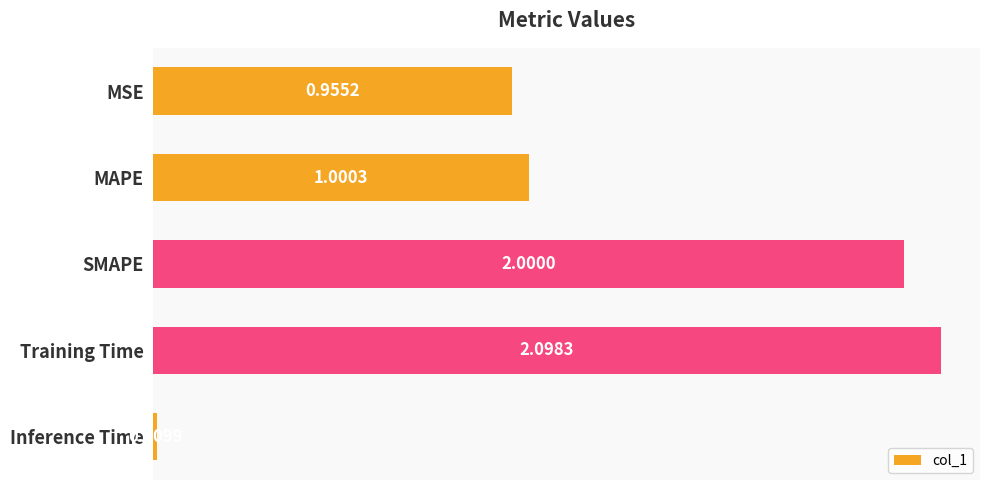

How many data points are less than 1?

2